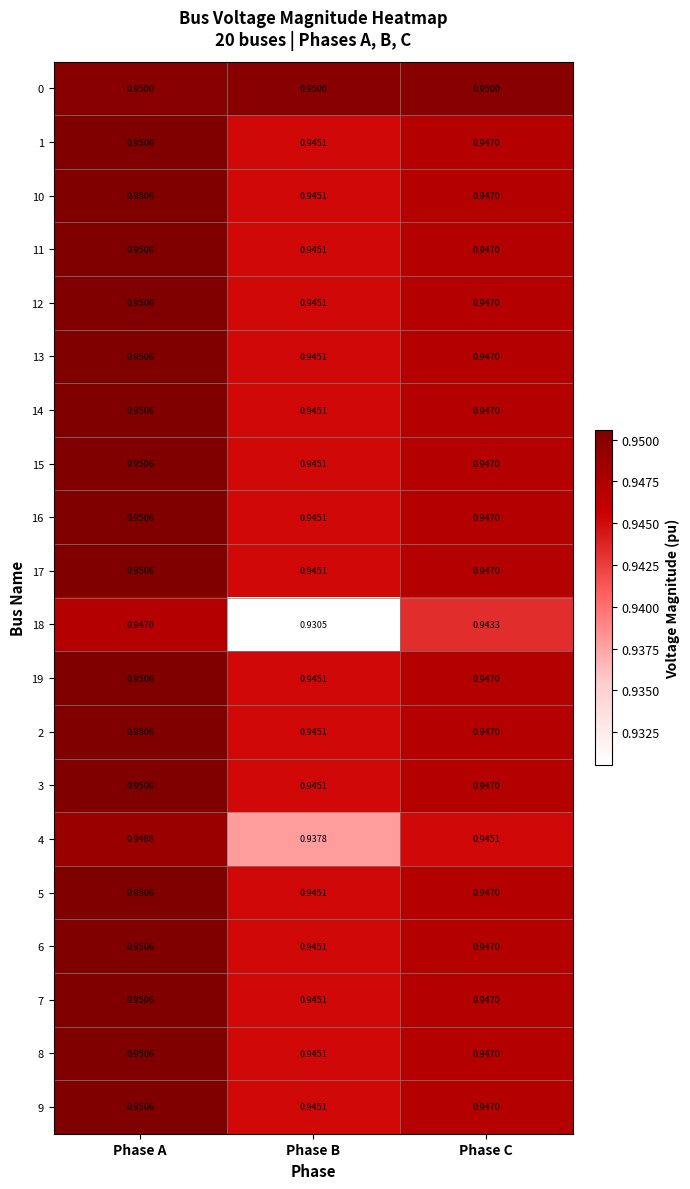

Which category has the highest value in the 19 series?

Phase A